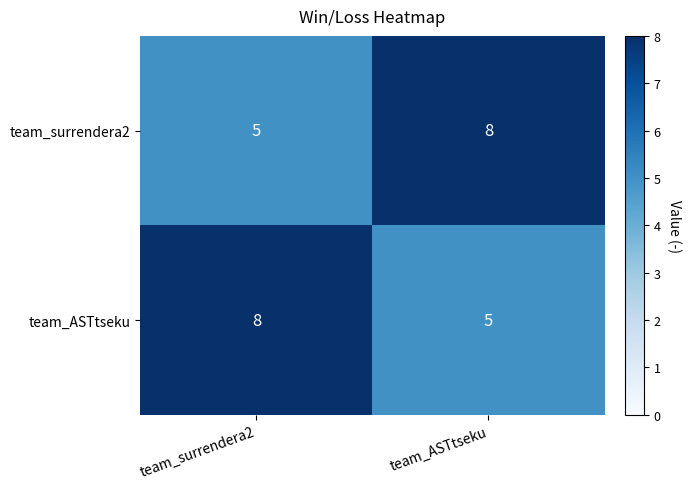

Rank the series at team_ASTtseku from lowest to highest value.

team_ASTtseku, team_surrendera2